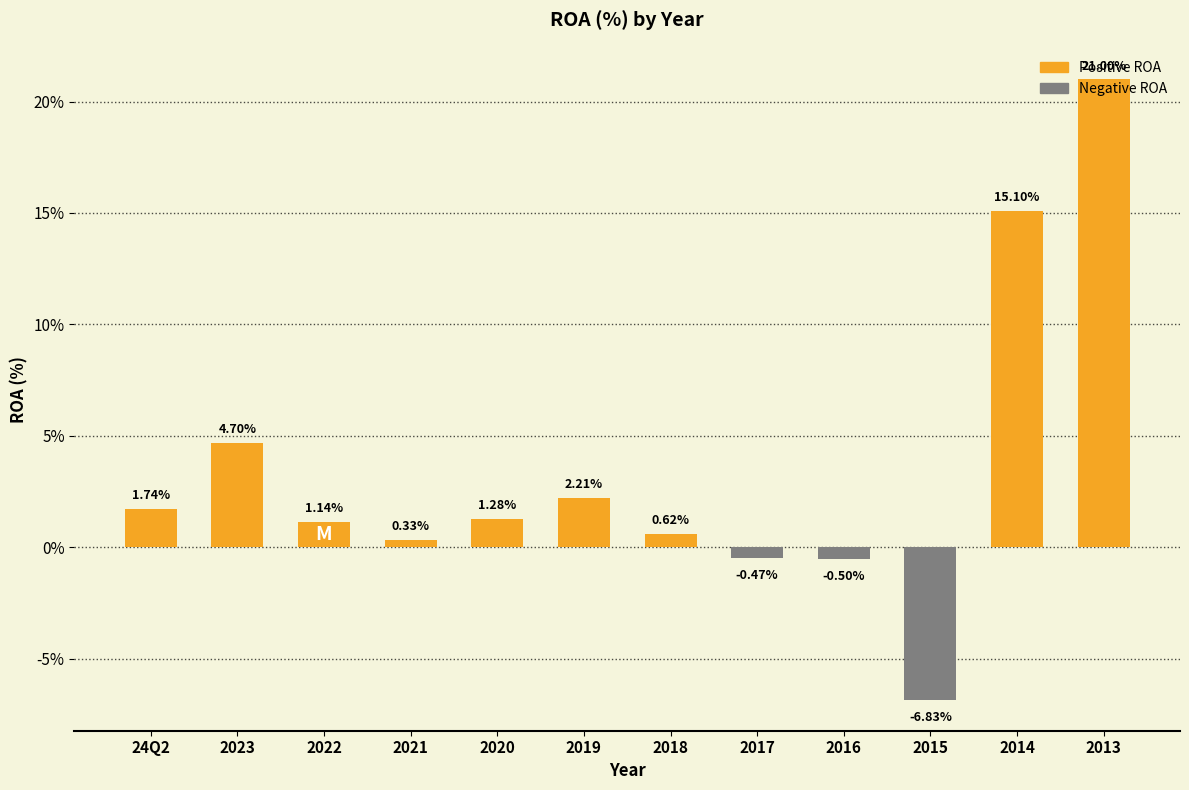

Rank the categories by value from lowest to highest.

2015, 2016, 2017, 2021, 2018, 2022, 2020, 24Q2, 2019, 2023, 2014, 2013